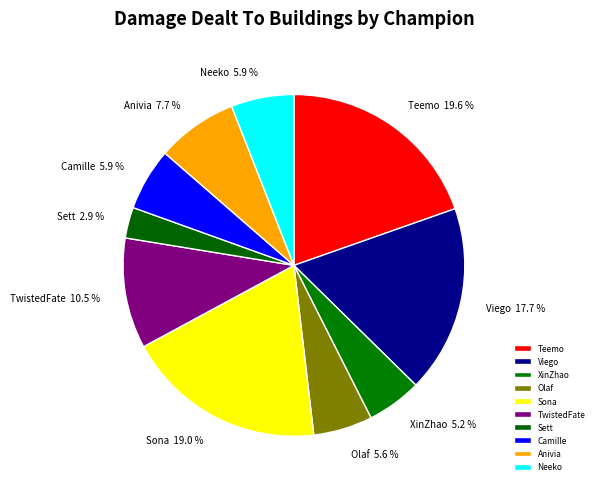

To the nearest percent, what portion does Sona represent?

19%